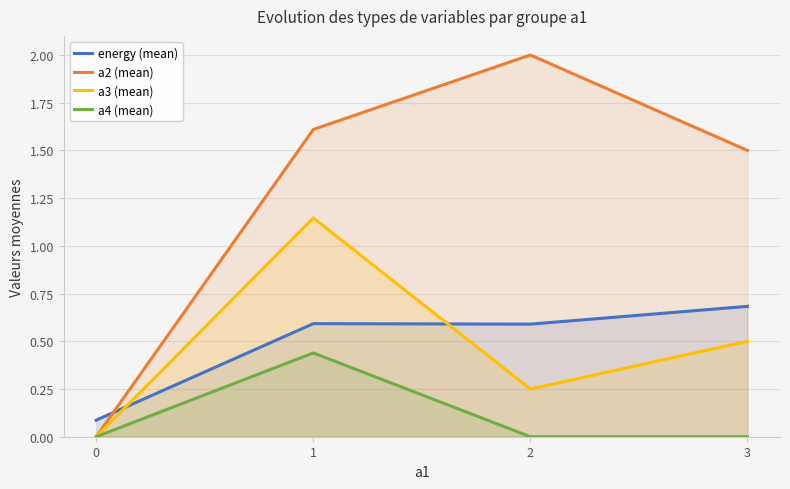

Reading left to right, extract all data points from this chart.

energy (mean): 0.1	0.6	0.6	0.7
a2 (mean): 0.0	1.6	2.0	1.5
a3 (mean): 0.0	1.1	0.2	0.5
a4 (mean): 0.0	0.4	0.0	0.0